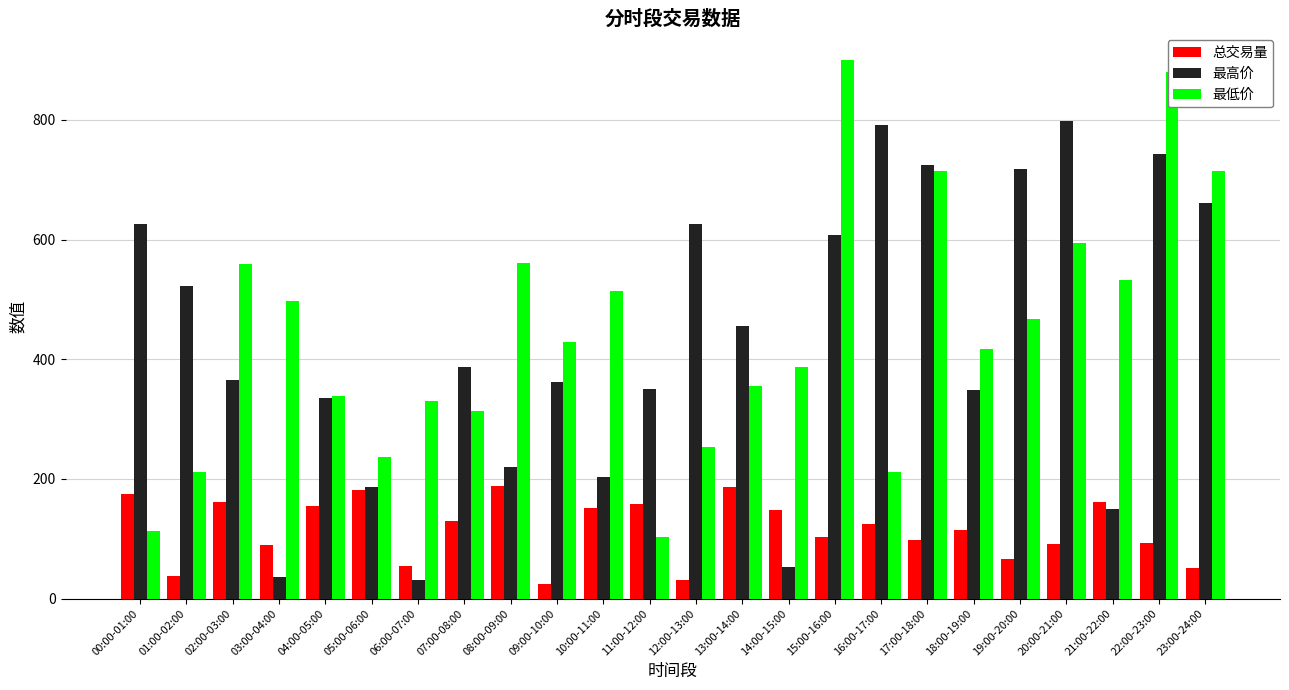

At 16:00-17:00, list the series in order from smallest to largest.

总交易量, 最低价, 最高价